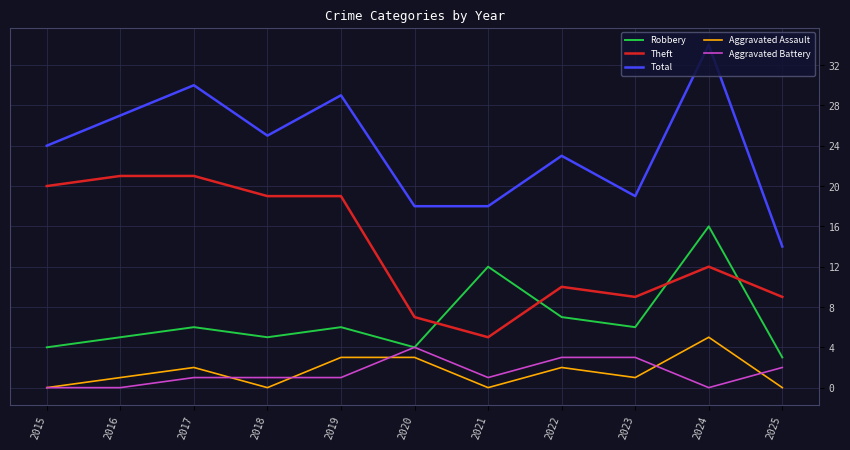

How many lines are shown in the chart?

5